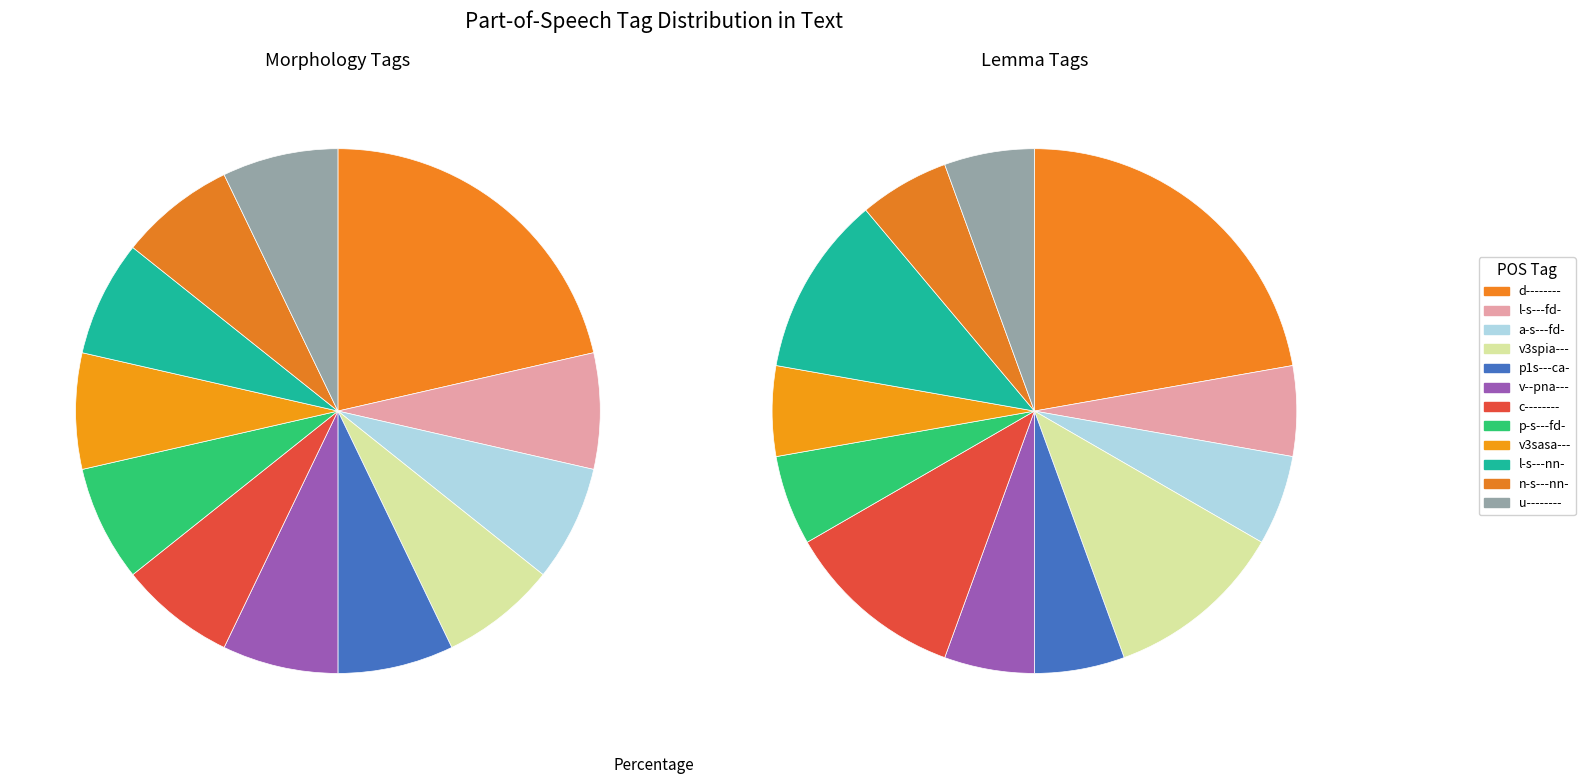

To the nearest percent, what portion does p1s---ca- represent?

7%